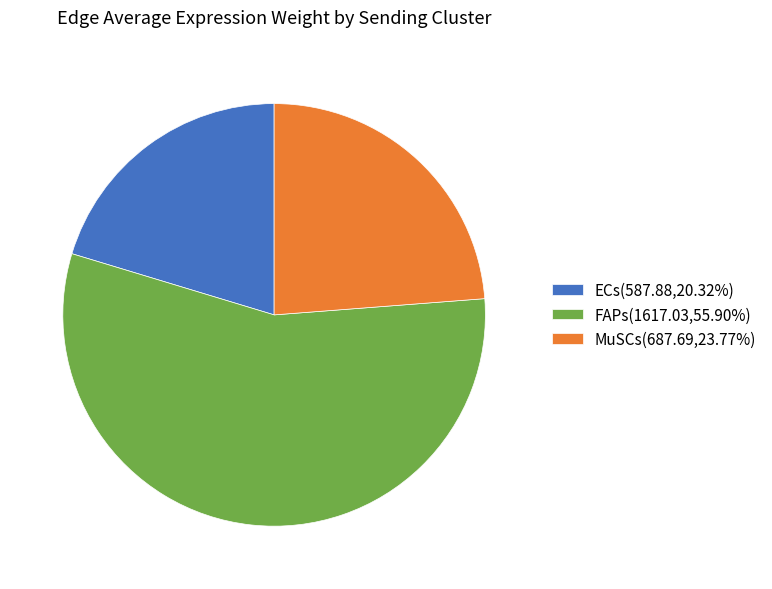

How many slices are in this pie chart?

3